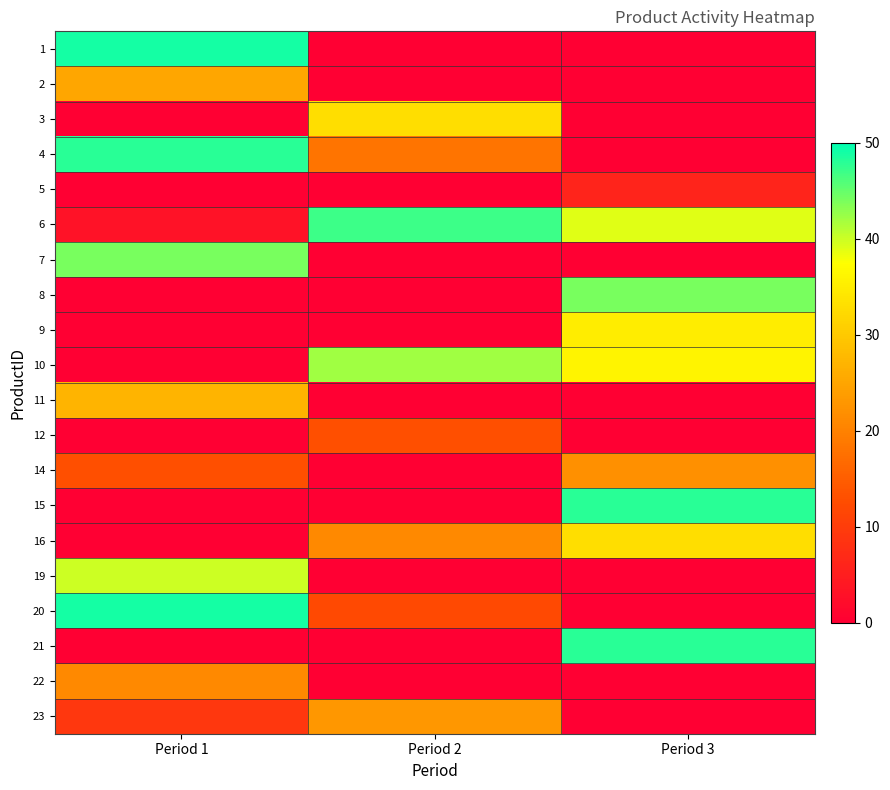

Reading left to right, list all the values displayed in this chart.

1: Period 1=49	Period 2=0	Period 3=0
2: Period 1=25	Period 2=0	Period 3=0
3: Period 1=0	Period 2=33	Period 3=0
4: Period 1=48	Period 2=18	Period 3=0
5: Period 1=0	Period 2=0	Period 3=6
6: Period 1=3	Period 2=47	Period 3=39
7: Period 1=44	Period 2=0	Period 3=0
8: Period 1=0	Period 2=0	Period 3=44
9: Period 1=0	Period 2=0	Period 3=35
10: Period 1=0	Period 2=42	Period 3=36
11: Period 1=27	Period 2=0	Period 3=0
12: Period 1=0	Period 2=13	Period 3=0
14: Period 1=13	Period 2=0	Period 3=22
15: Period 1=0	Period 2=0	Period 3=48
16: Period 1=0	Period 2=21	Period 3=33
19: Period 1=40	Period 2=0	Period 3=0
20: Period 1=49	Period 2=12	Period 3=0
21: Period 1=0	Period 2=0	Period 3=48
22: Period 1=21	Period 2=0	Period 3=0
23: Period 1=9	Period 2=23	Period 3=0